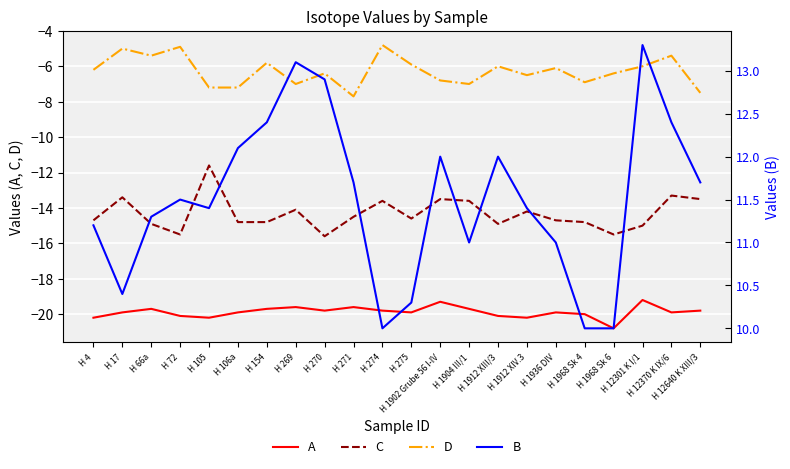

In A, how many points are higher than both neighbors (excluding endpoints)?

6